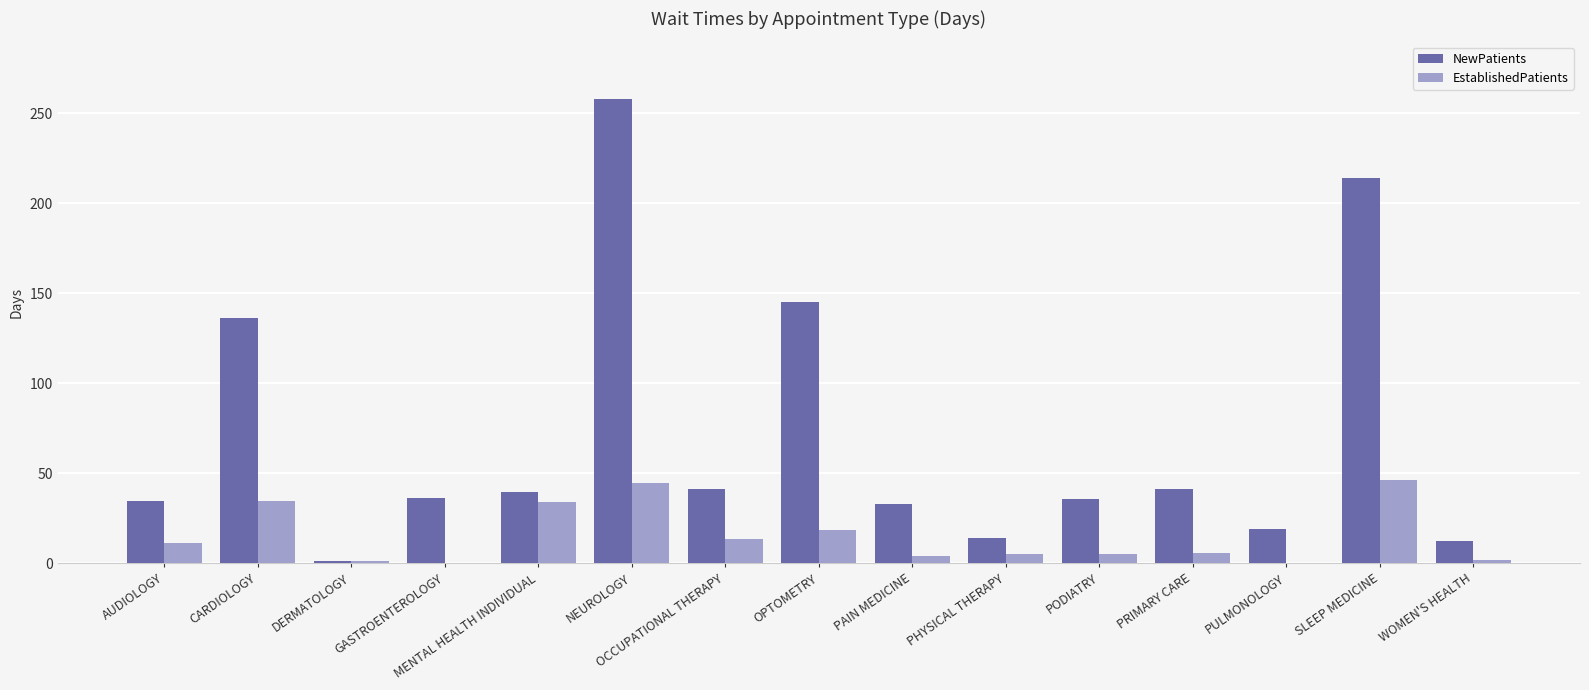

Is the value of EstablishedPatients at PULMONOLOGY greater than the value of NewPatients at PHYSICAL THERAPY?

No